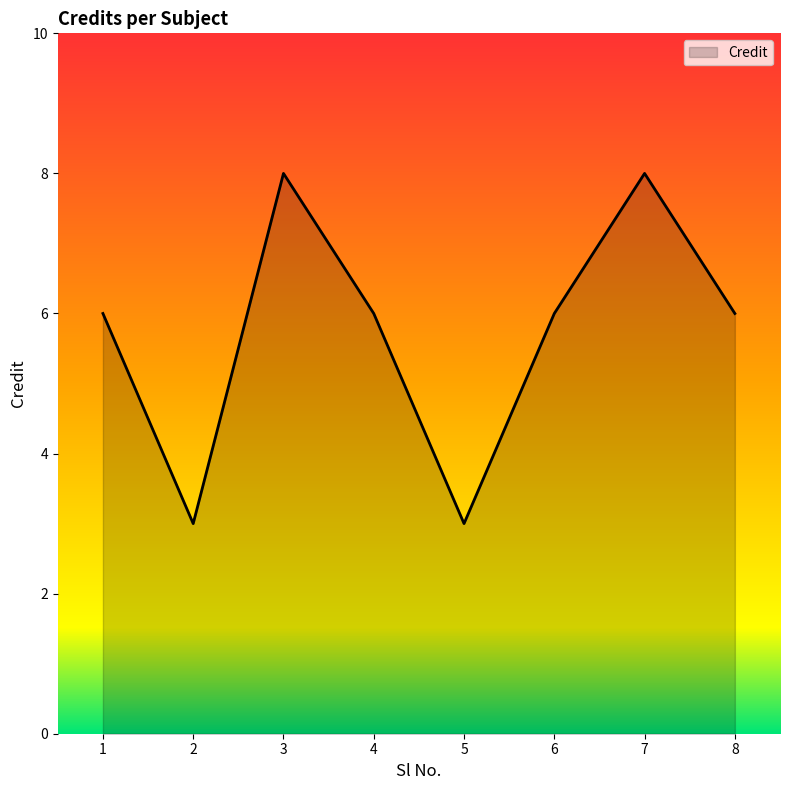

How many lines are shown in the chart?

1